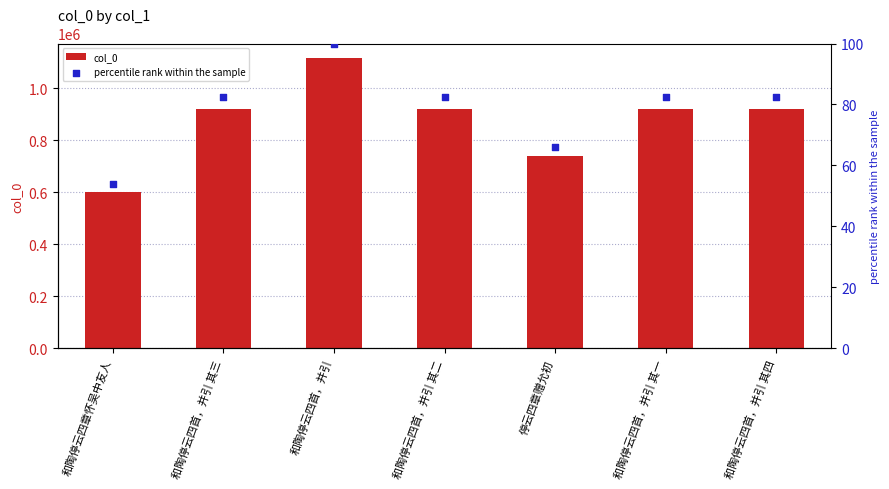

Which series contains the highest Y value?

col_0